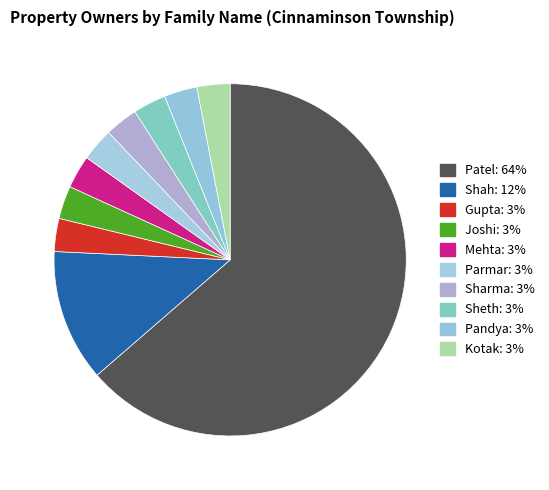

Does any single category account for the majority?

Yes